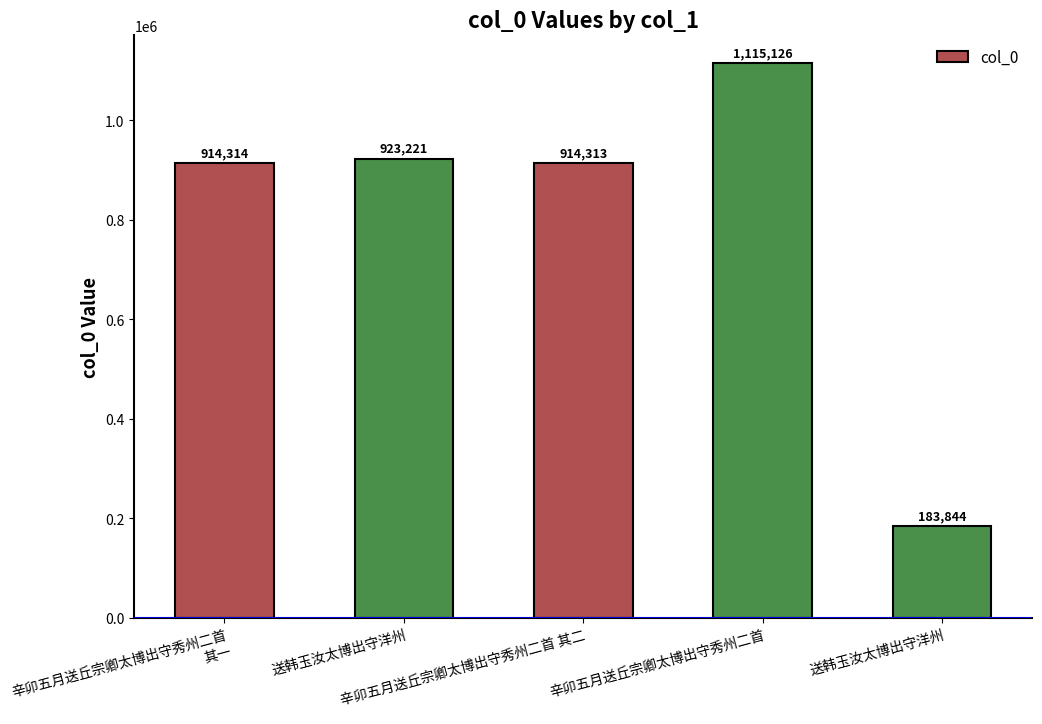

What is the label of the 4th bar from the left?

辛卯五月送丘宗卿太博出守秀州二首